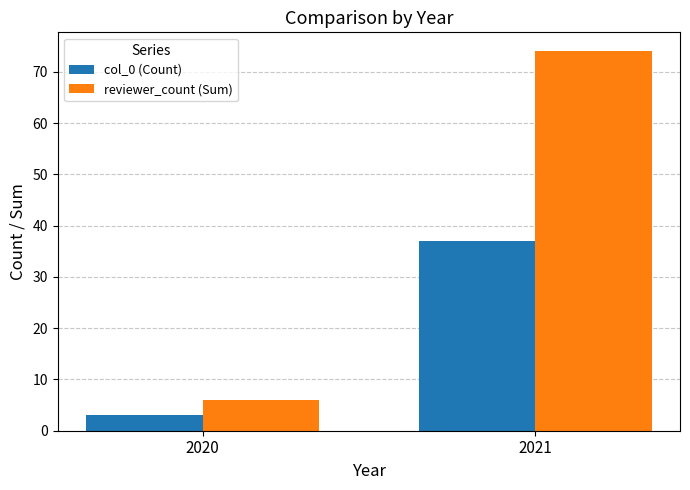

Reading left to right, transcribe all the data shown in this chart.

col_0 (Count): 3	37
reviewer_count (Sum): 6	74